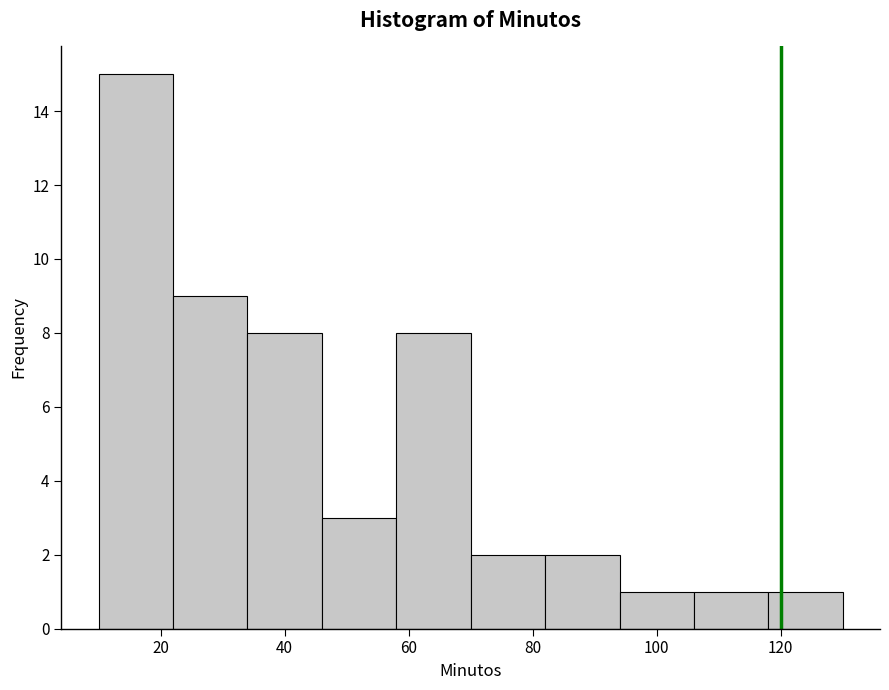

Reading left to right, list every bar in this chart as the range it spans on the x-axis followed by its height. The values are not printed on the chart, so give them approximately, as read against the axis.

10 to 22: 15
22 to 34: 9
34 to 46: 8
46 to 58: 3
58 to 70: 8
70 to 82: 2
82 to 94: 2
94 to 106: 1
106 to 118: 1
118 to 130: 1